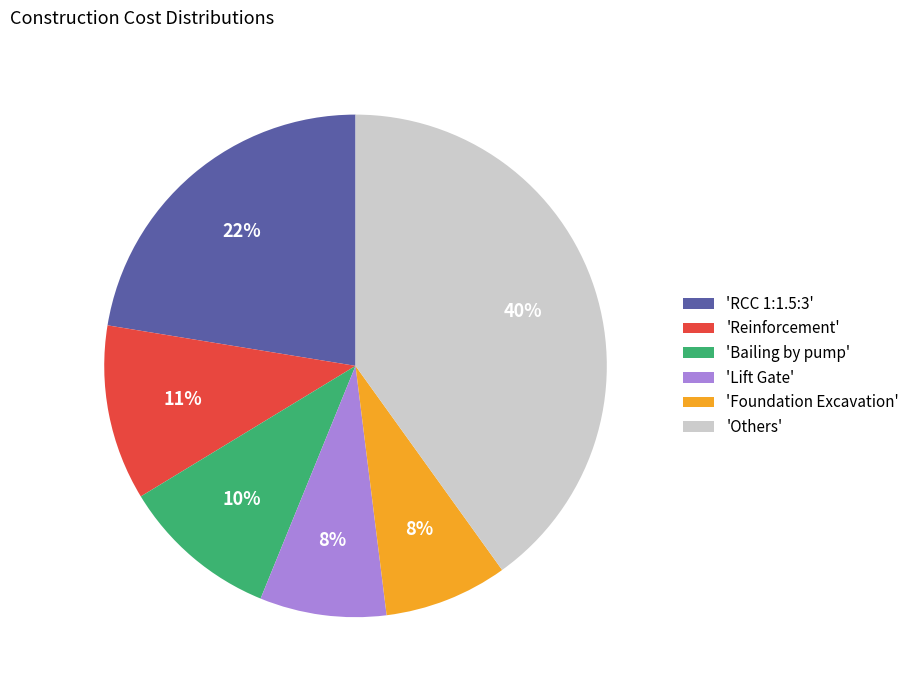

Which slice is the largest?

'Others'